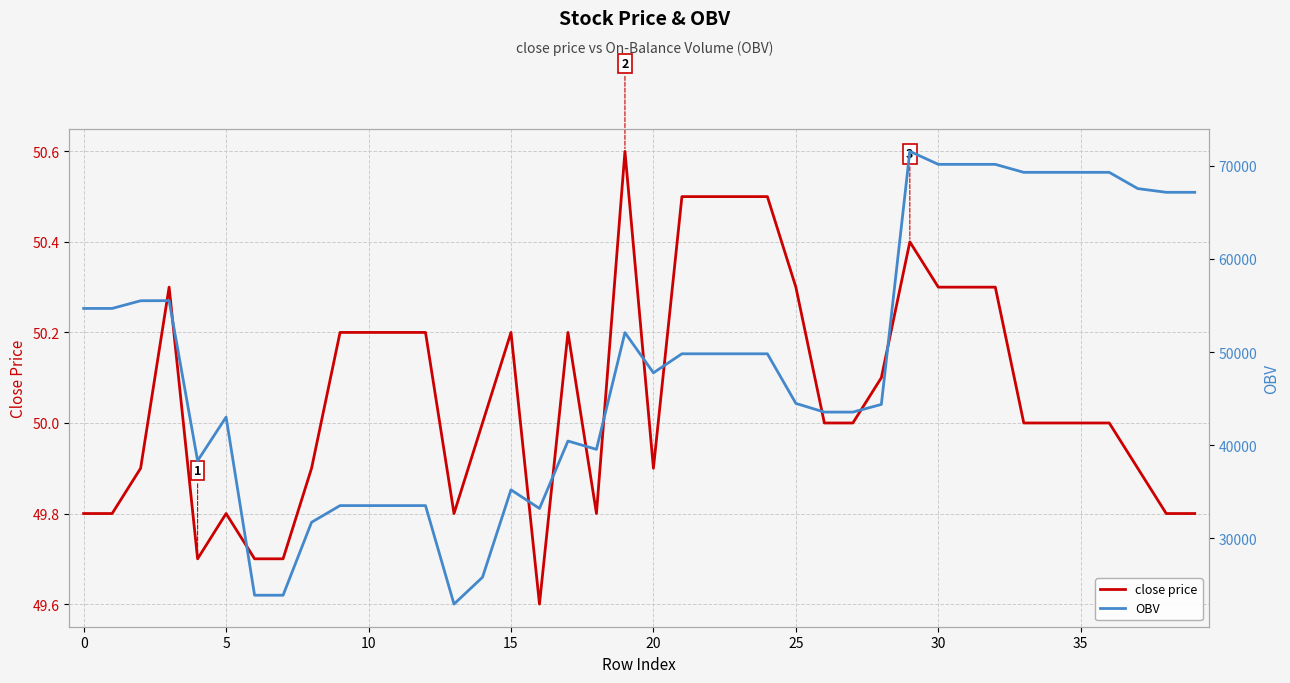

At which label does close price reach its peak?

19